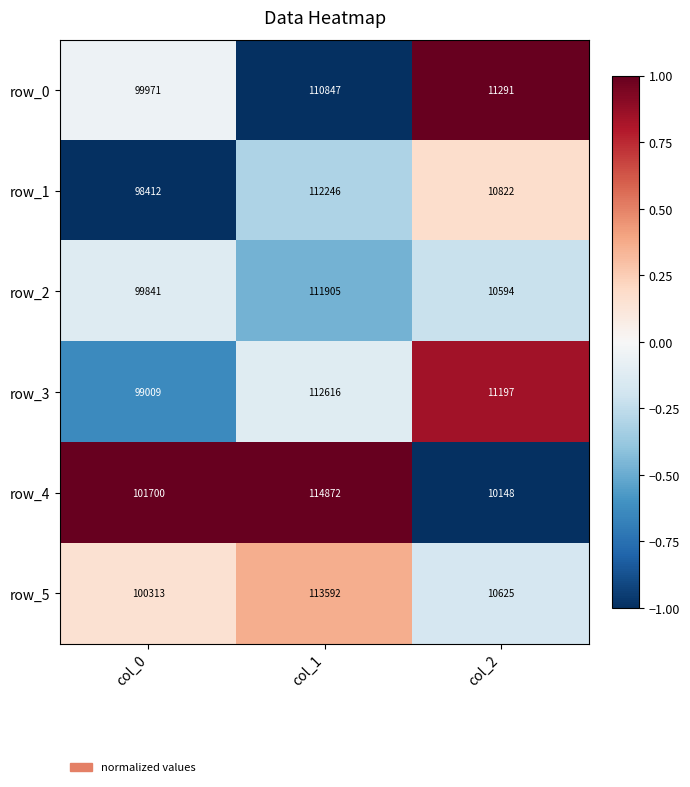

What is the difference between the second highest and minimum values in the row_3 series?

87812